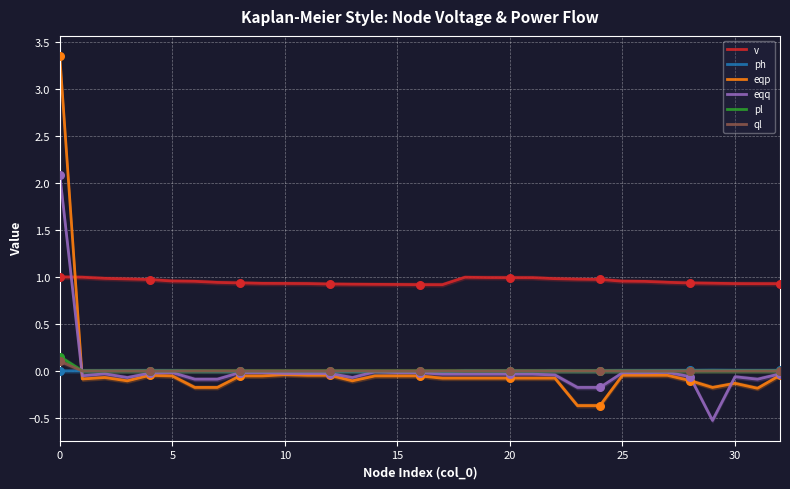

Which series has the widest spread of Y values?

eqp